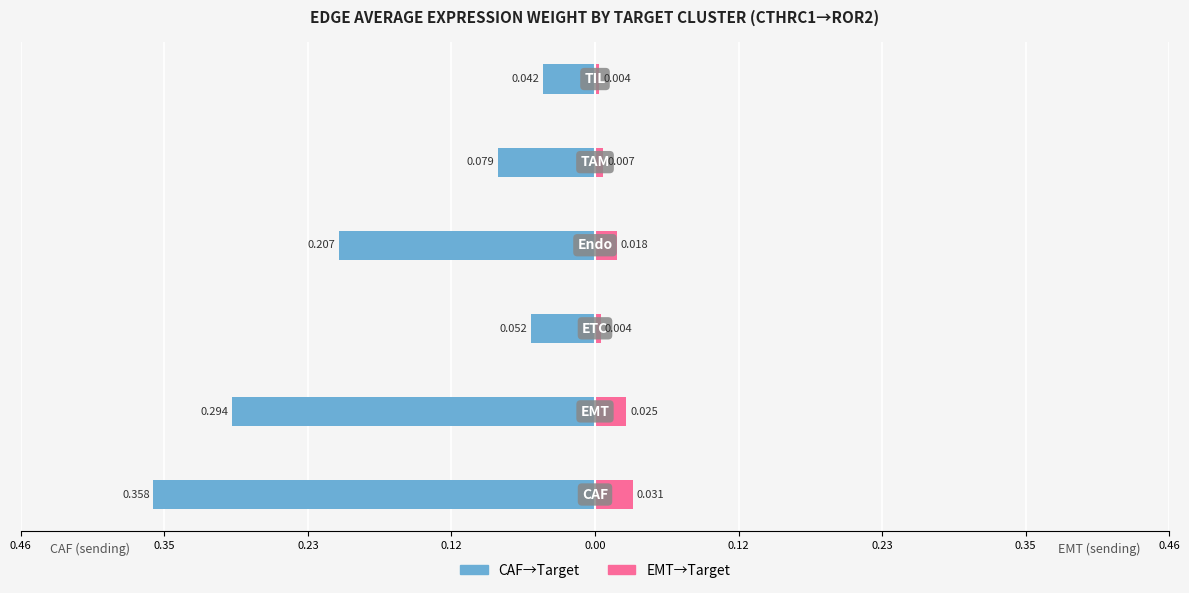

Reading left to right, extract all data points from this chart.

CAF→Target (sending=CAF): -0.4	-0.3	-0.1	-0.2	-0.1	-0.0
EMT→Target (sending=EMT): 0.0	0.0	0.0	0.0	0.0	0.0